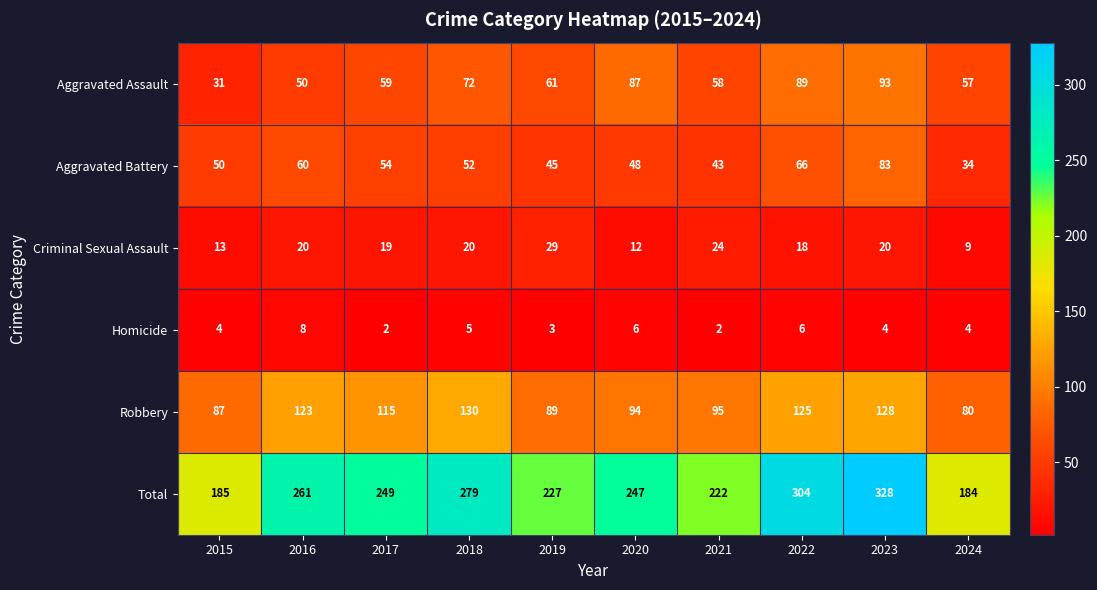

At which label does Aggravated Assault first exceed 61?

2018